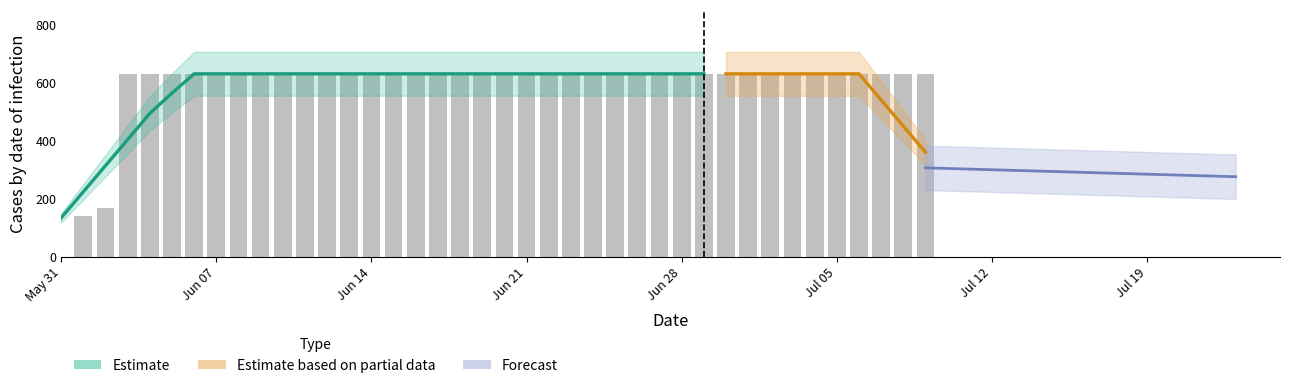

Rank the categories by value from highest to lowest.

2020-06-03, 2020-06-04, 2020-06-05, 2020-06-06, 2020-06-07, 2020-06-08, 2020-06-09, 2020-06-10, 2020-06-11, 2020-06-12, 2020-06-13, 2020-06-14, 2020-06-15, 2020-06-16, 2020-06-17, 2020-06-18, 2020-06-19, 2020-06-20, 2020-06-21, 2020-06-22, 2020-06-23, 2020-06-24, 2020-06-25, 2020-06-26, 2020-06-27, 2020-06-28, 2020-06-29, 2020-06-30, 2020-07-01, 2020-07-02, 2020-07-03, 2020-07-04, 2020-07-05, 2020-07-06, 2020-07-07, 2020-07-08, 2020-07-09, 2020-06-02, 2020-06-01, 2020-05-31